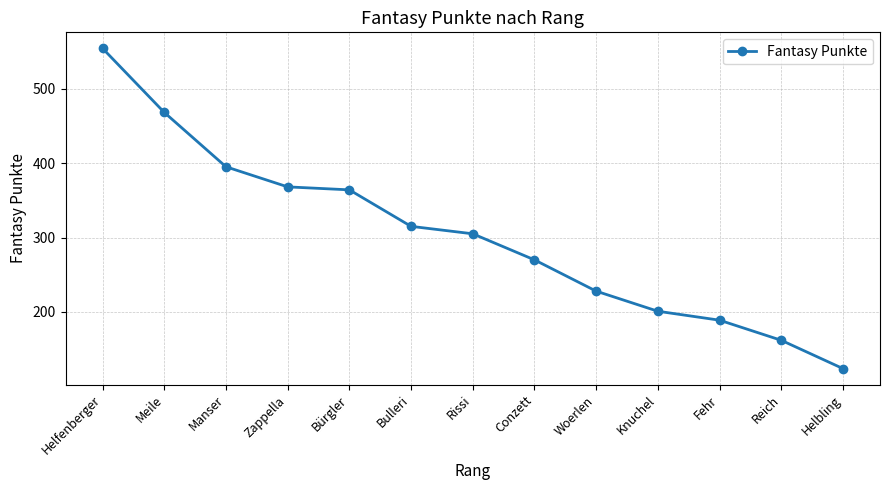

What is the sum of all values?

3943